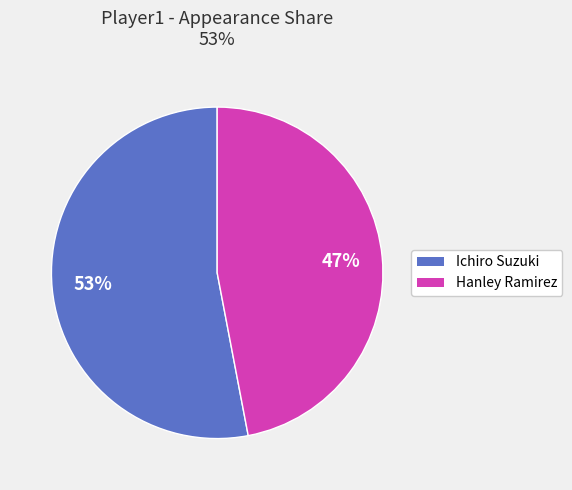

How many slices are in this pie chart?

2